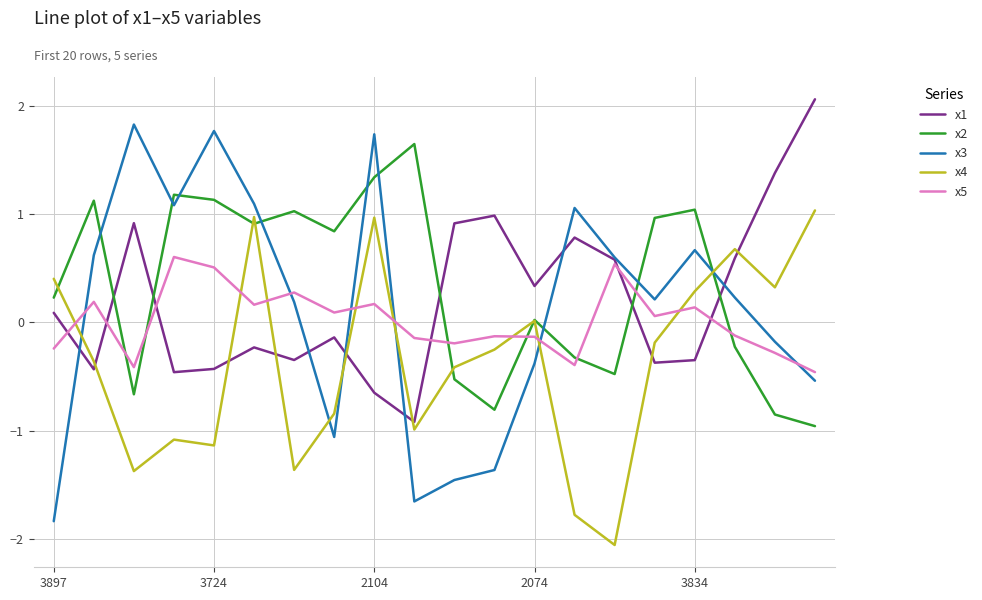

How many times do x3 and x5 cross each other?

6